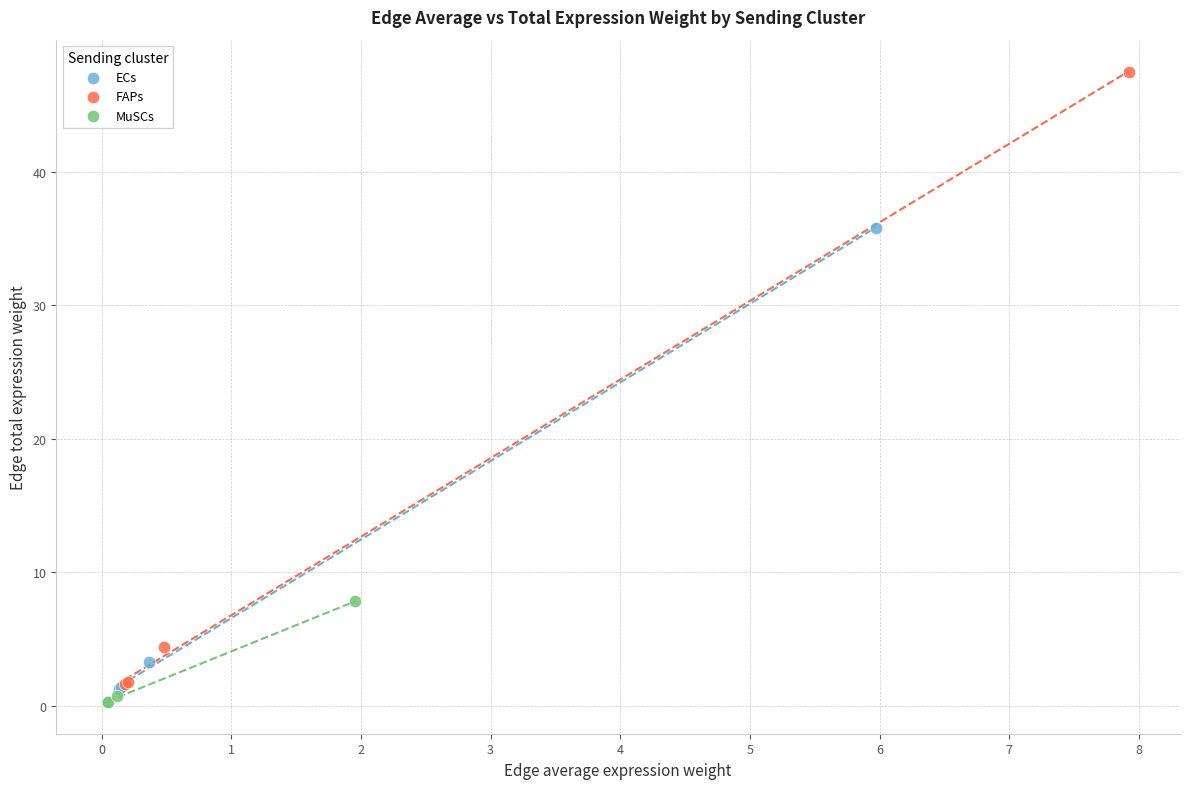

Which series contains the lowest Y value?

MuSCs